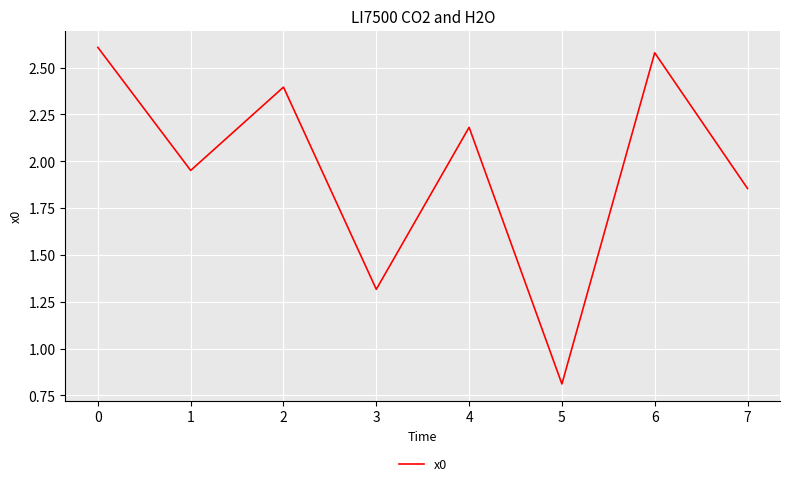

At which category does the data reach its first local valley?

1